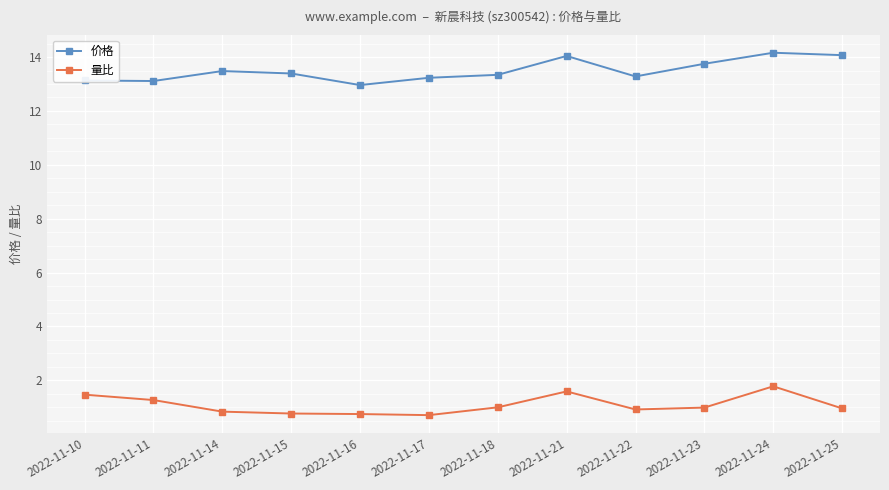

What is the difference between the second highest and second lowest values in the 量比 series?

0.8